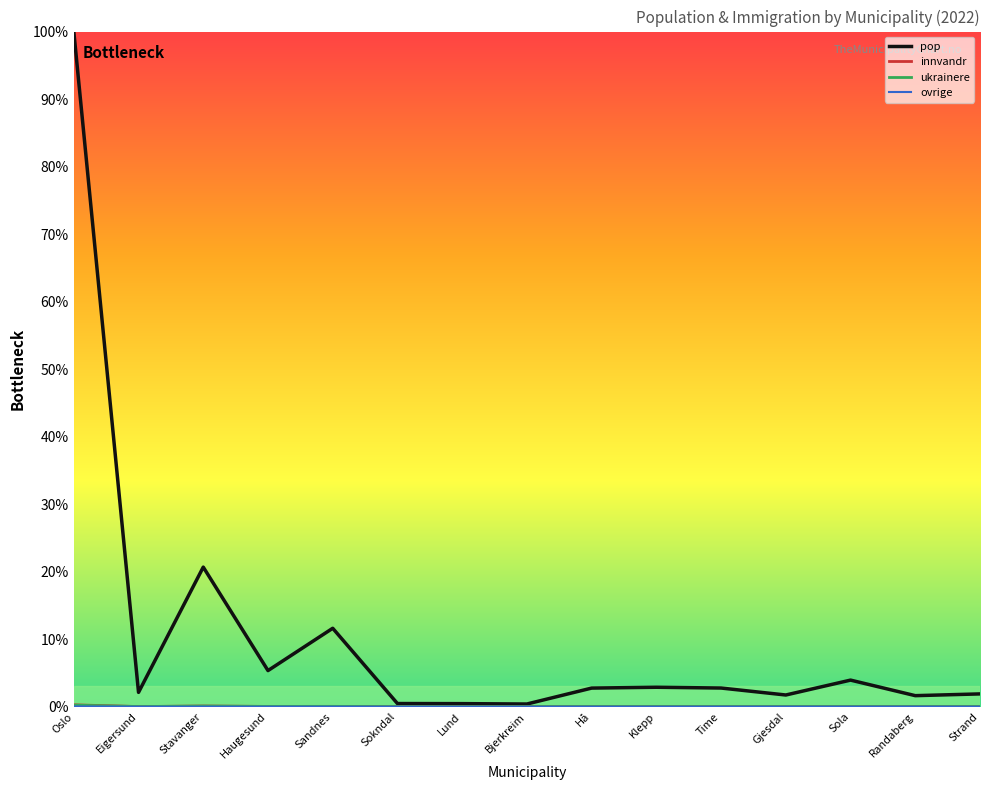

At which category is the sum across all series the highest?

Oslo